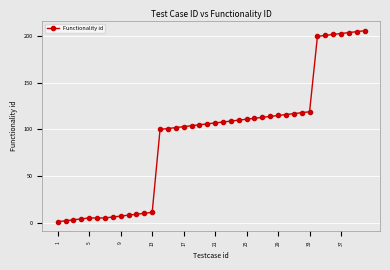

What is the value of the 36th point from the left?

202